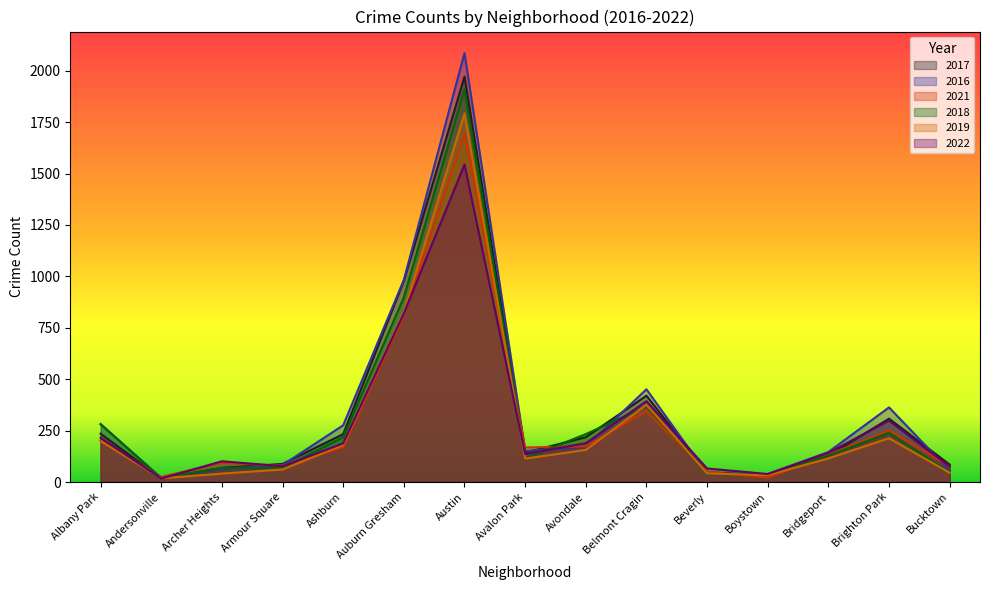

What is the lowest value of the 2017 series?

17